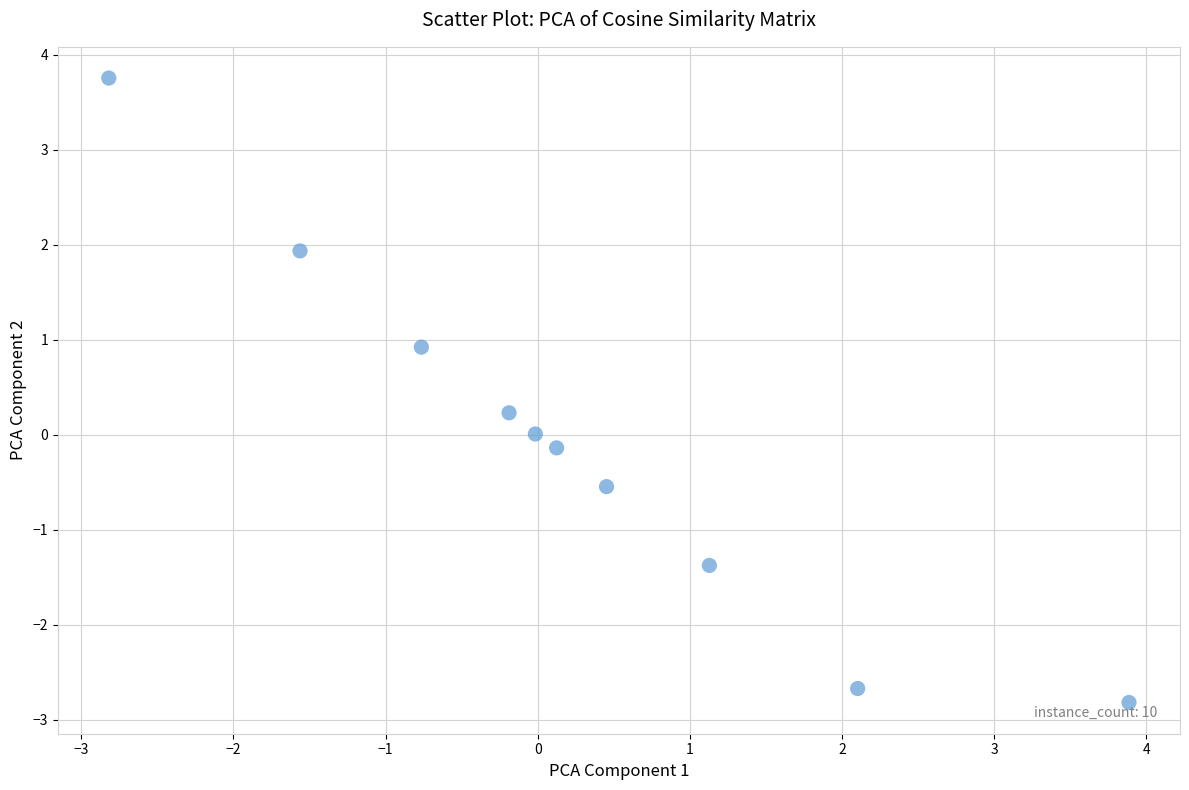

What is the range of Y values (max minus min)?

6.6